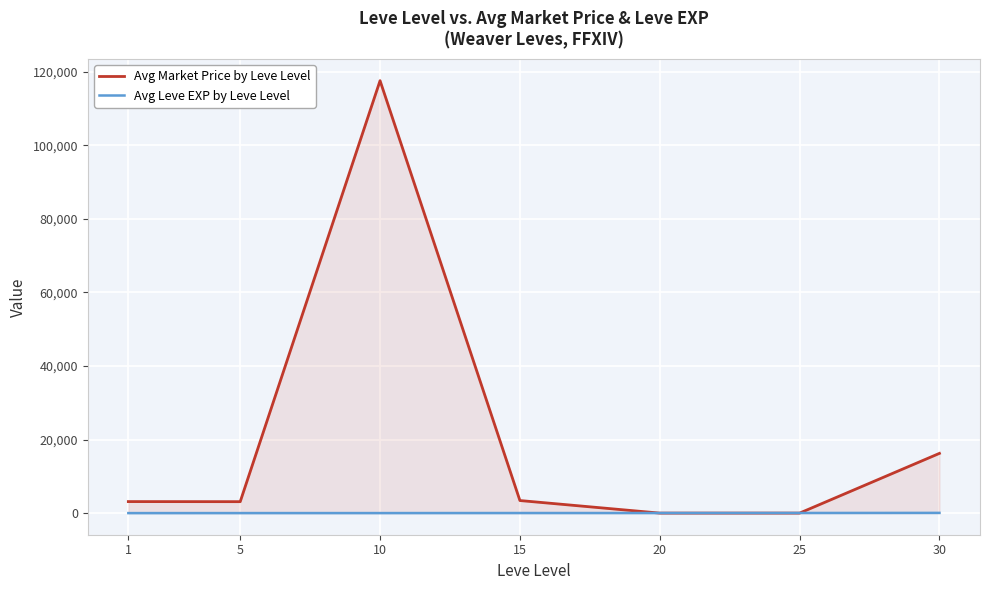

How many distinct data groups are displayed?

2